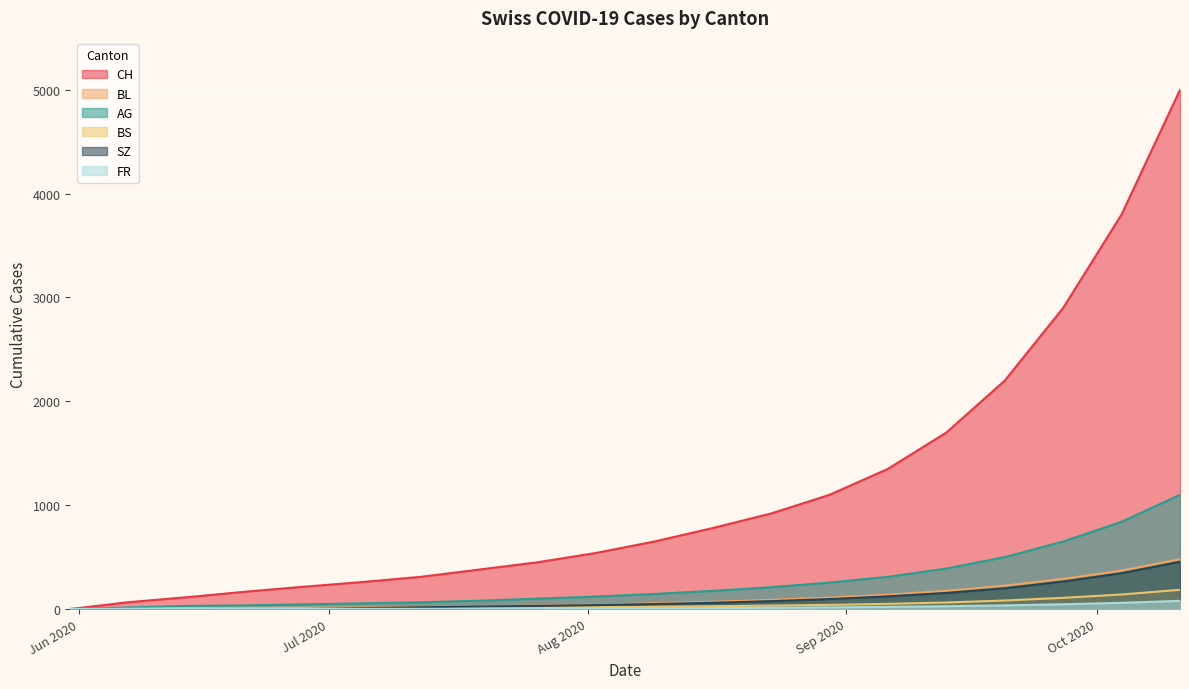

Which series has the largest total across all categories?

CH